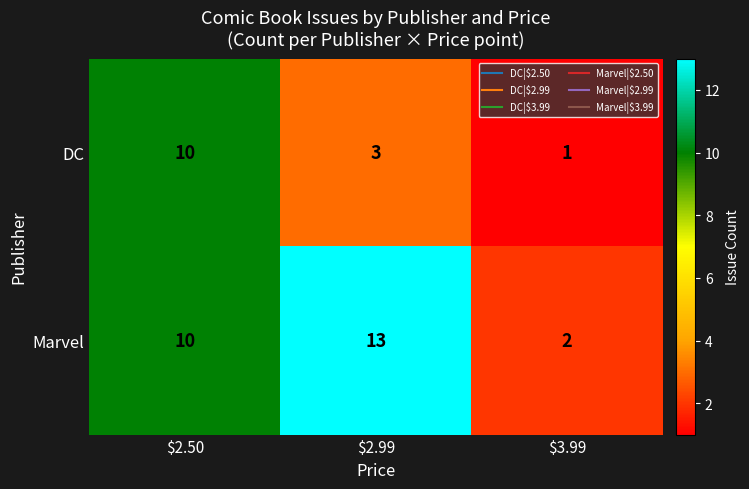

At which category does the chart reach its minimum across all series?

$3.99